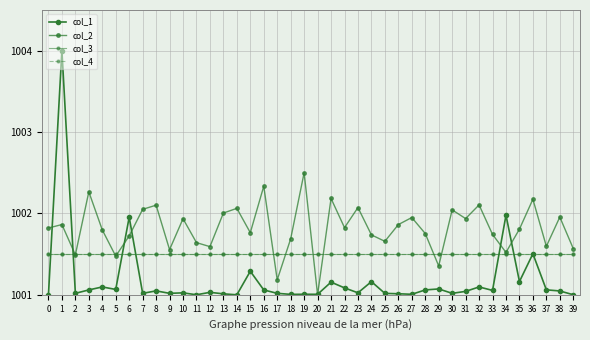

Which series changed the most between 0 and 32?

col_2